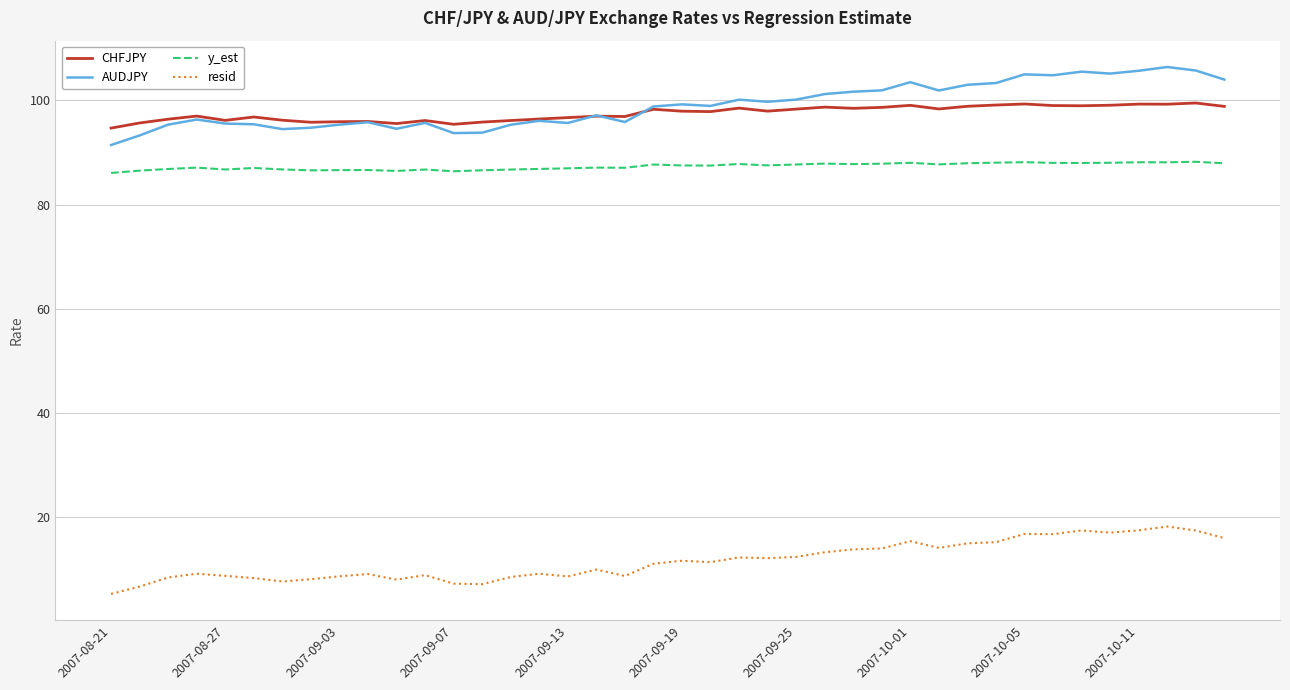

True or false: resid and CHFJPY intersect in this chart.

False